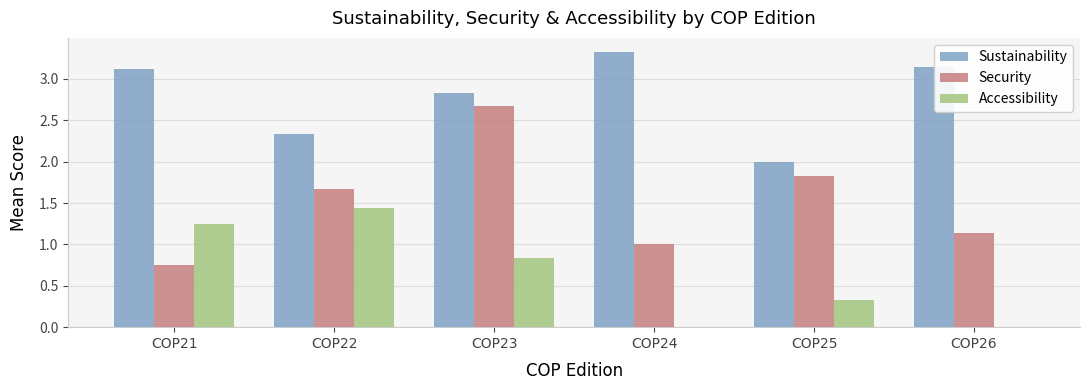

The Accessibility series shows 0.6 at COP24. True or false?

False